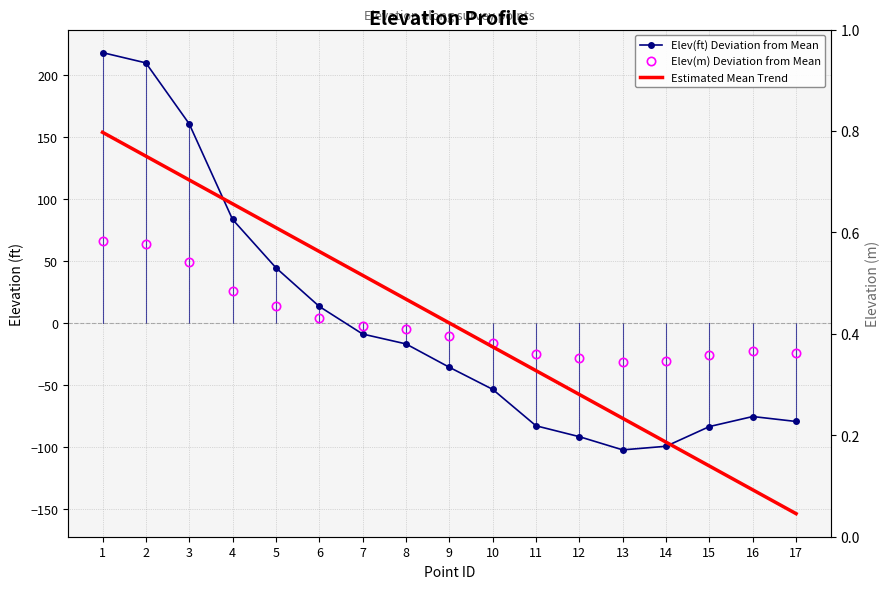

Which series has the largest range (max minus min)?

Elev(ft) Deviation from Mean